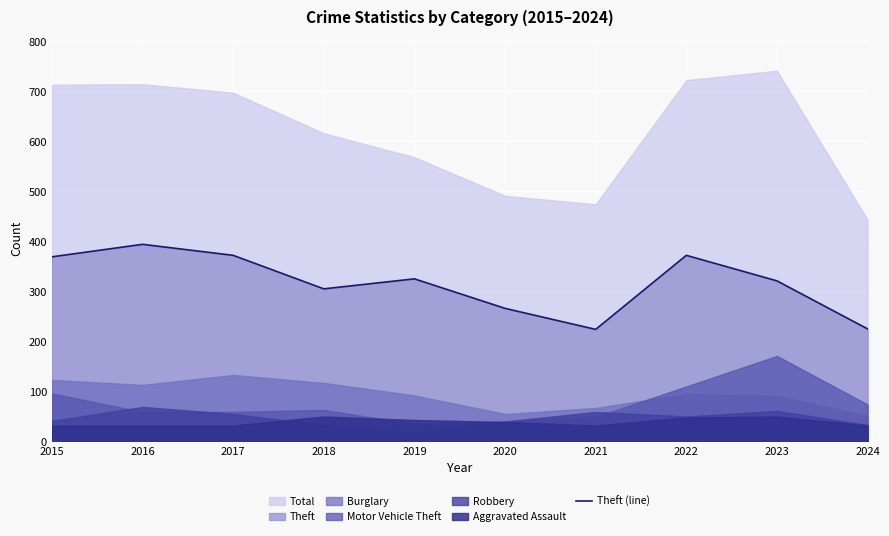

What is the difference between the maximum and second lowest values?

169